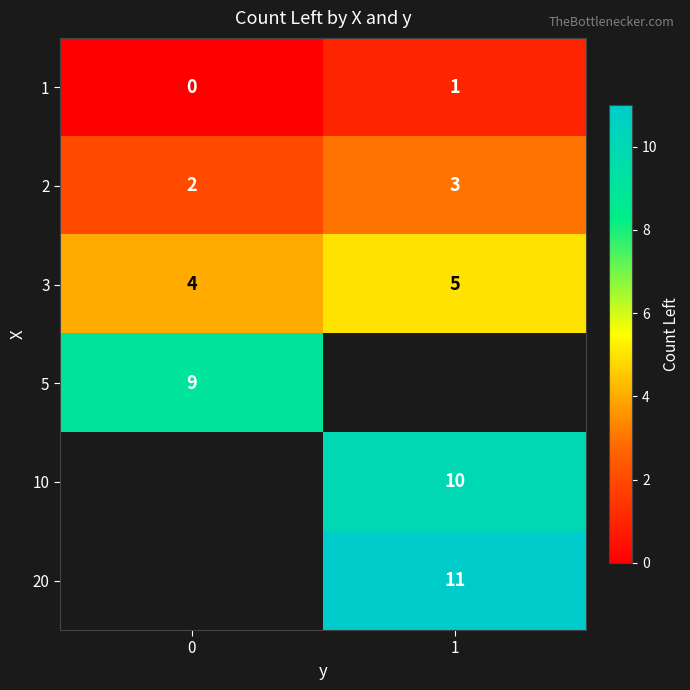

Rank the categories by 1 value from lowest to highest.

0, 1